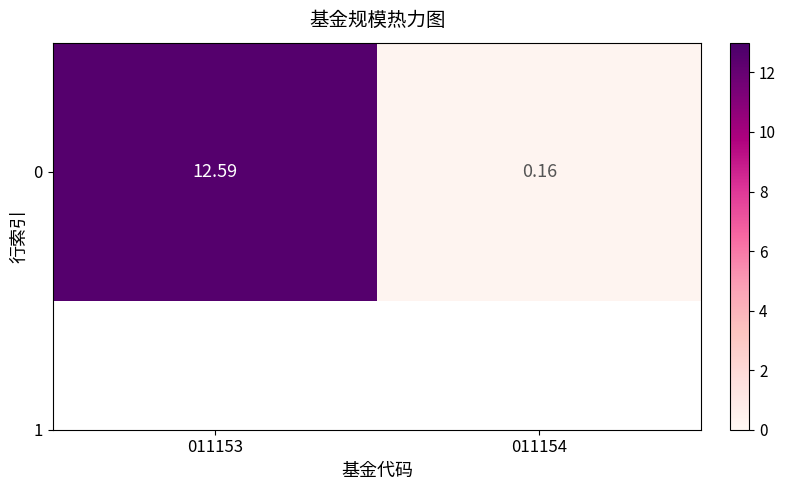

The chart shows a value of 0.2 at 011154. True or false?

True